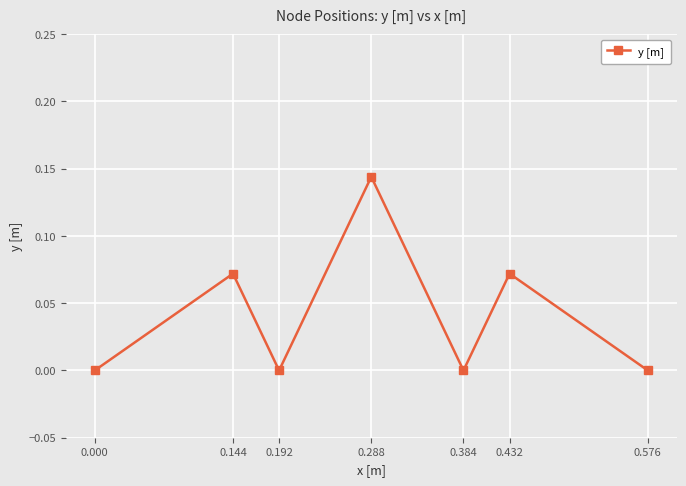

True or false: the data shows 0.0 at 0.576.

True